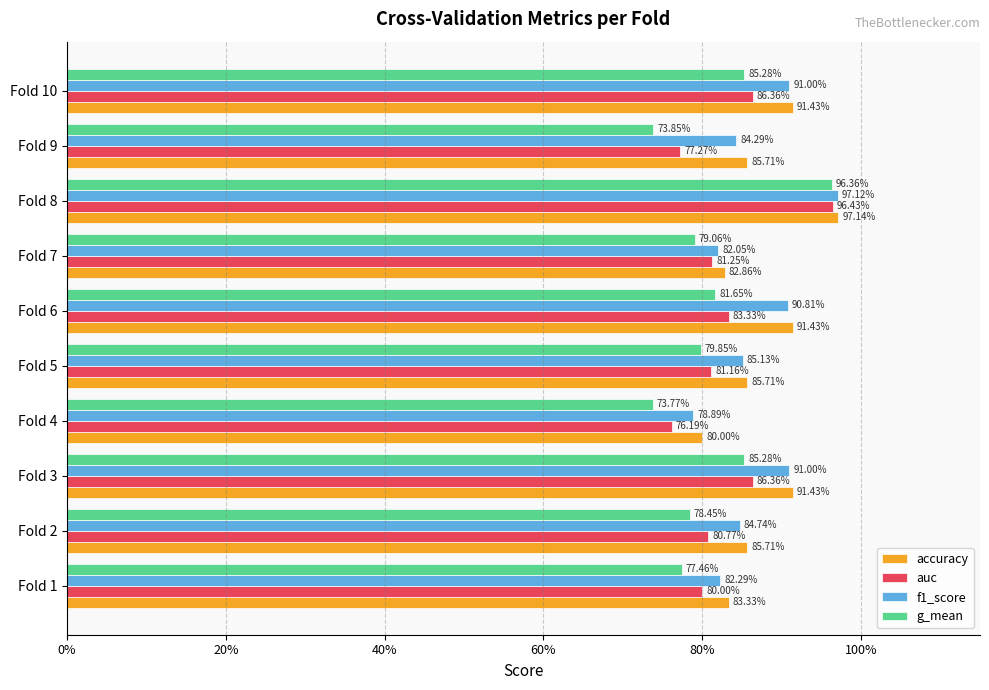

What are all the series names shown in the legend?

accuracy, auc, f1_score, g_mean